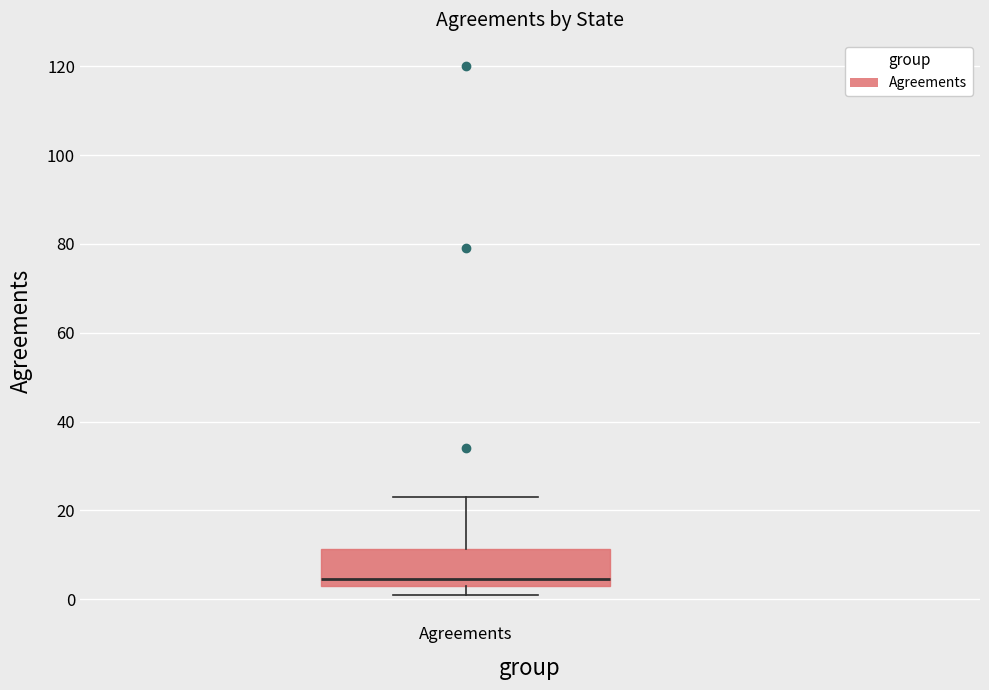

Transcribe this box plot: give where the median line is, the range the box spans, and where the two whiskers end, as read against the y-axis. The values are not printed on the chart, so give them approximately, as read against the axis.

median 4 (just above the box's lower edge), box 4 to 12, whiskers 2 to 24